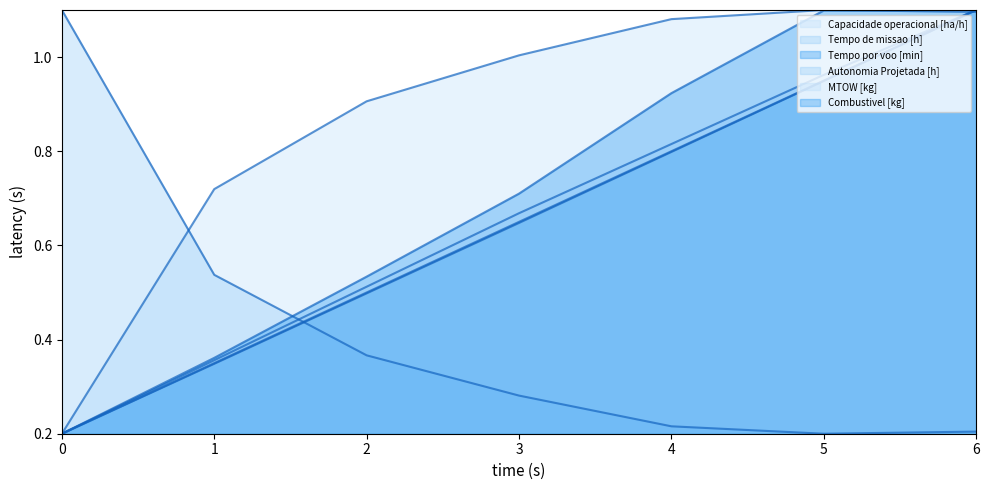

True or false: Combustivel [kg] has more than 2 points higher than both neighbors.

False